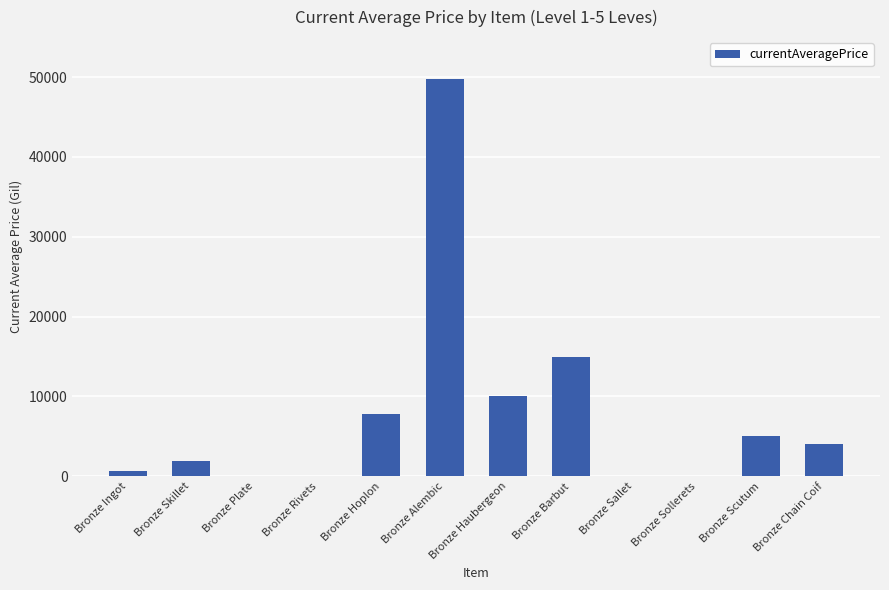

True or false: the data shows 24241.6 at Bronze Barbut.

False